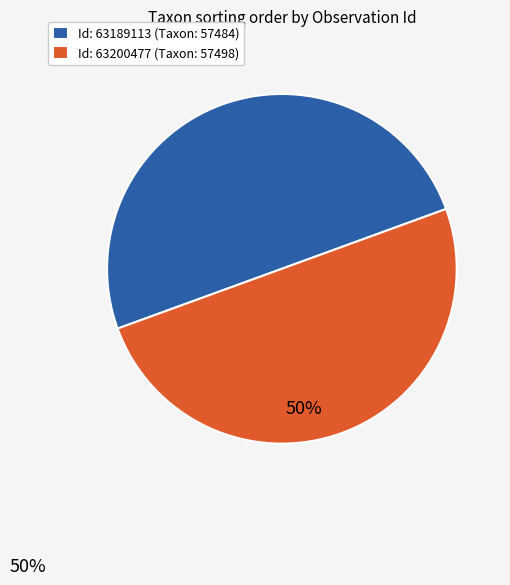

What is the ratio of the value at Id: 63200477 (Taxon: 57498) to the value at Id: 63189113 (Taxon: 57484)?

1.0